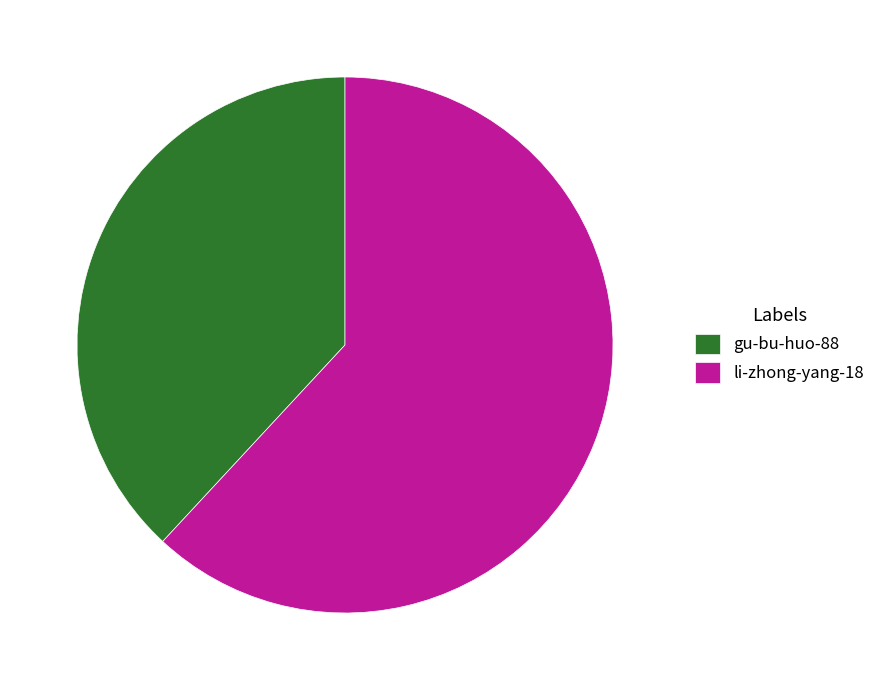

Is it true that li-zhong-yang-18 is 62% of the pie?

True